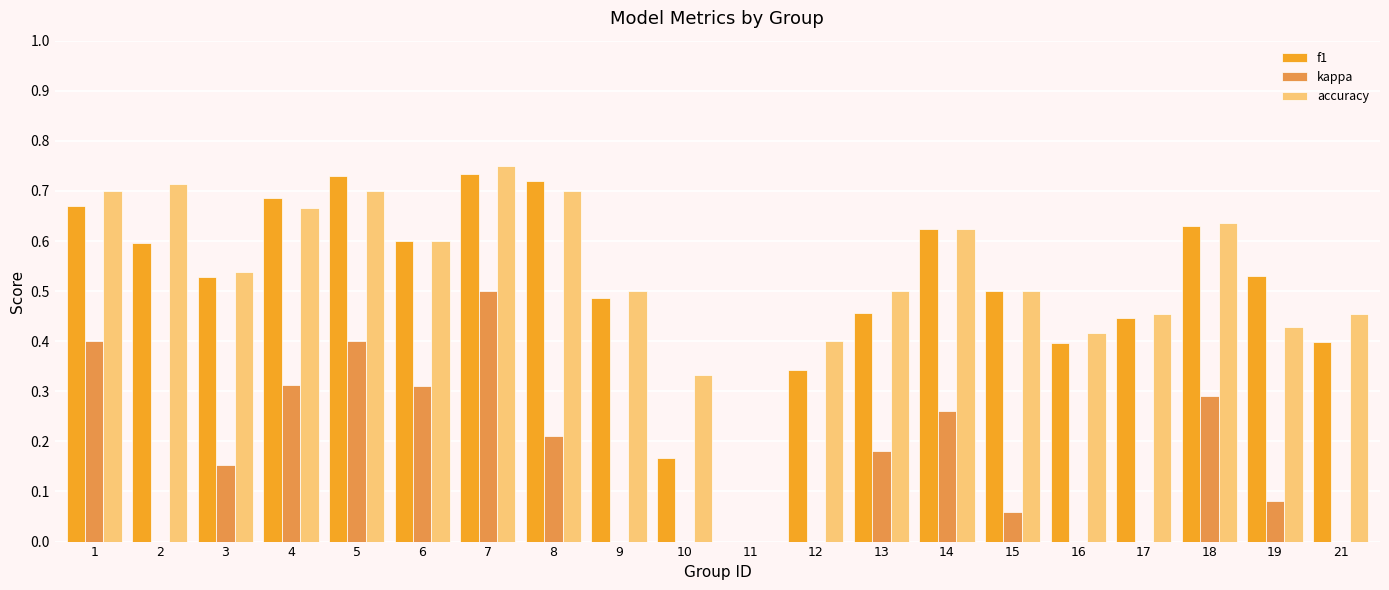

Reading left to right, list all the values displayed in this chart.

f1: 1=0.7	2=0.6	3=0.5	4=0.7	5=0.7	6=0.6	7=0.7	8=0.7	9=0.5	10=0.2	11=0.0	12=0.3	13=0.5	14=0.6	15=0.5	16=0.4	17=0.4	18=0.6	19=0.5	21=0.4
kappa: 1=0.4	2=0.0	3=0.2	4=0.3	5=0.4	6=0.3	7=0.5	8=0.2	9=0.0	10=0.0	11=0.0	12=-0.4	13=0.2	14=0.3	15=0.1	16=0.0	17=-0.1	18=0.3	19=0.1	21=-0.3
accuracy: 1=0.7	2=0.7	3=0.5	4=0.7	5=0.7	6=0.6	7=0.8	8=0.7	9=0.5	10=0.3	11=0.0	12=0.4	13=0.5	14=0.6	15=0.5	16=0.4	17=0.5	18=0.6	19=0.4	21=0.5